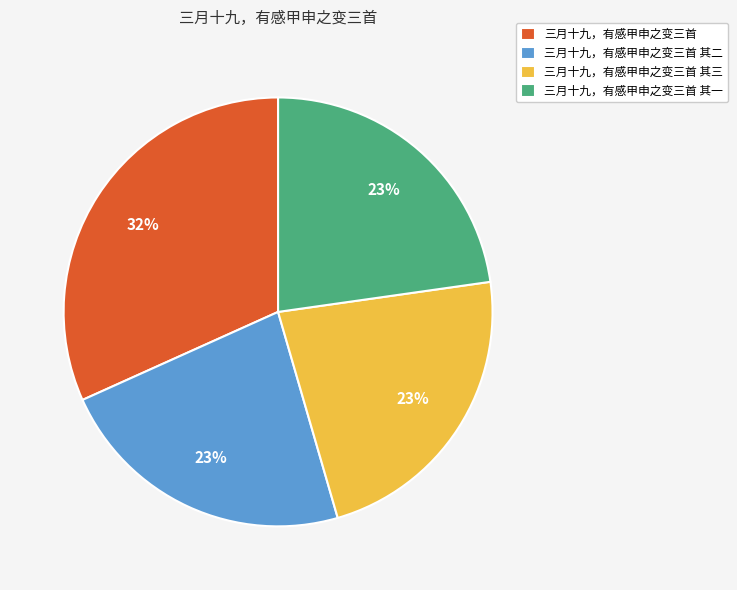

Is 三月十九，有感甲申之变三首 其二 the majority of the pie?

No